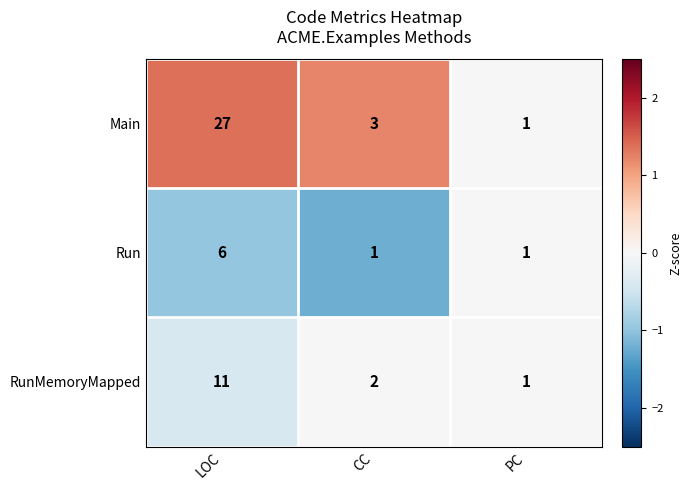

Which series has the widest spread of values?

Main